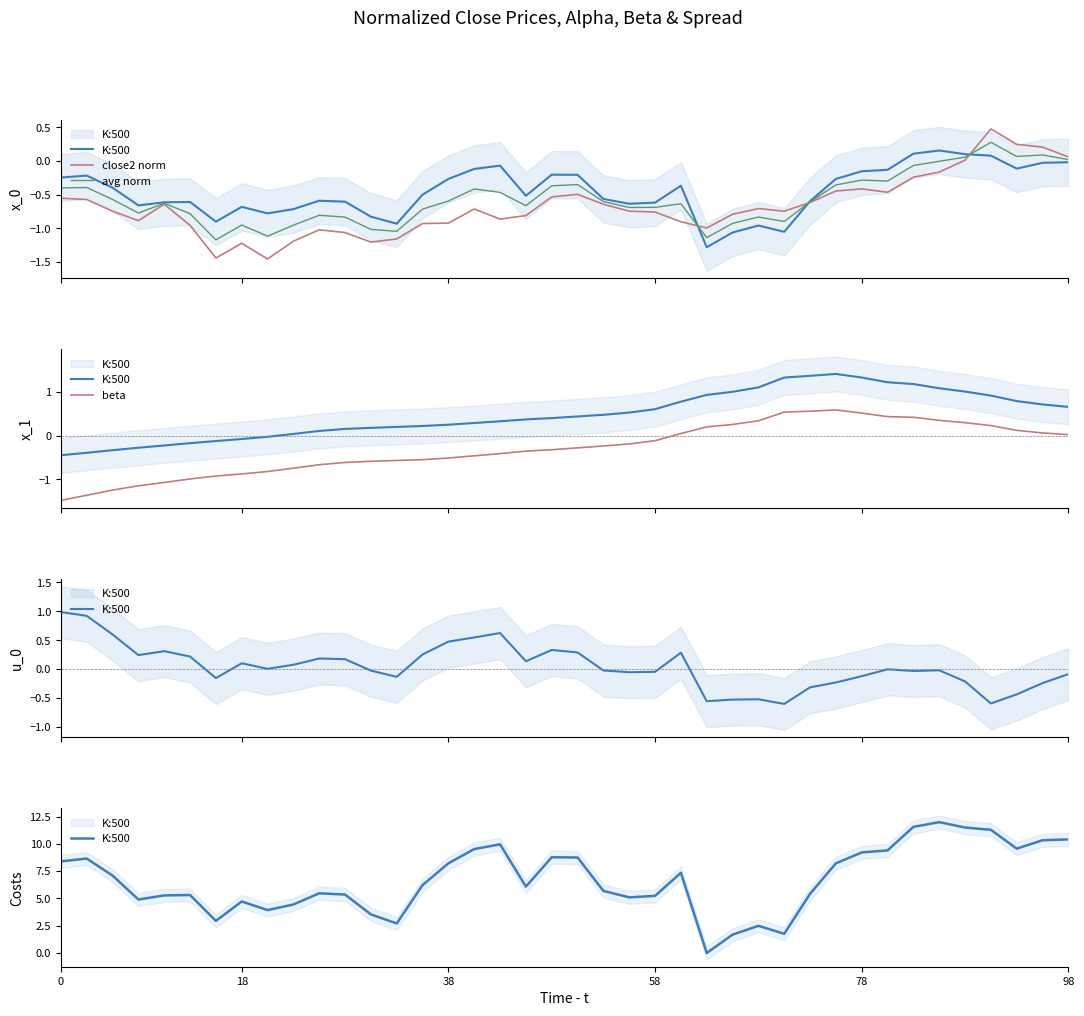

At how many categories does at least one series exceed 10?

6